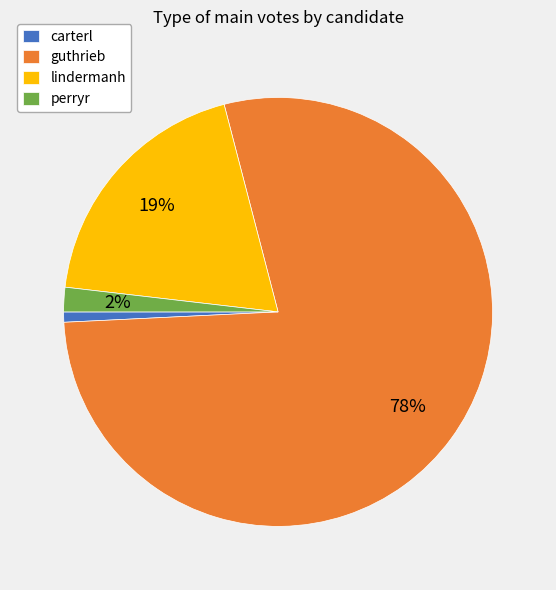

What percentage is the guthrieb slice, to the nearest percent?

78%